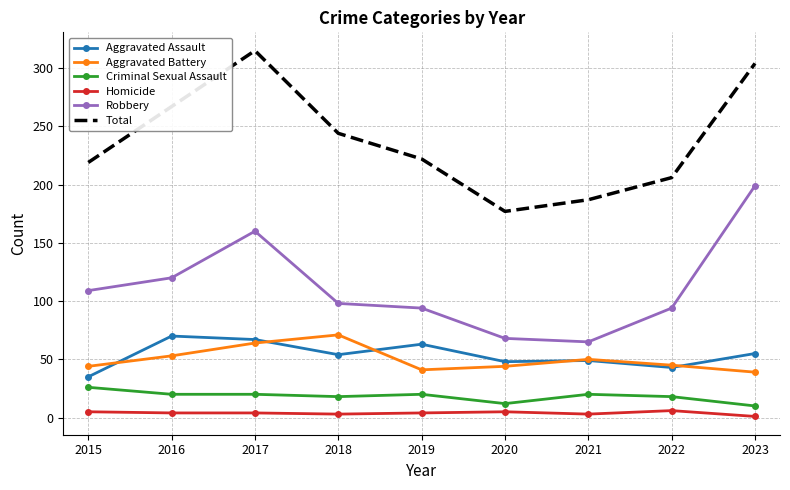

How many Criminal Sexual Assault values are between 18 and 20?

6